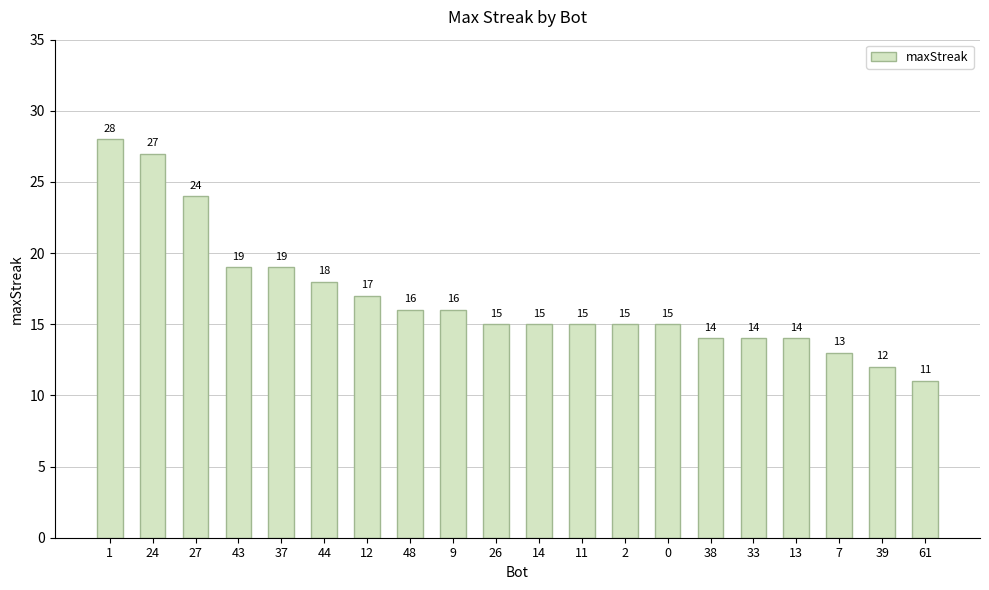

Where does the data first go above 15?

1